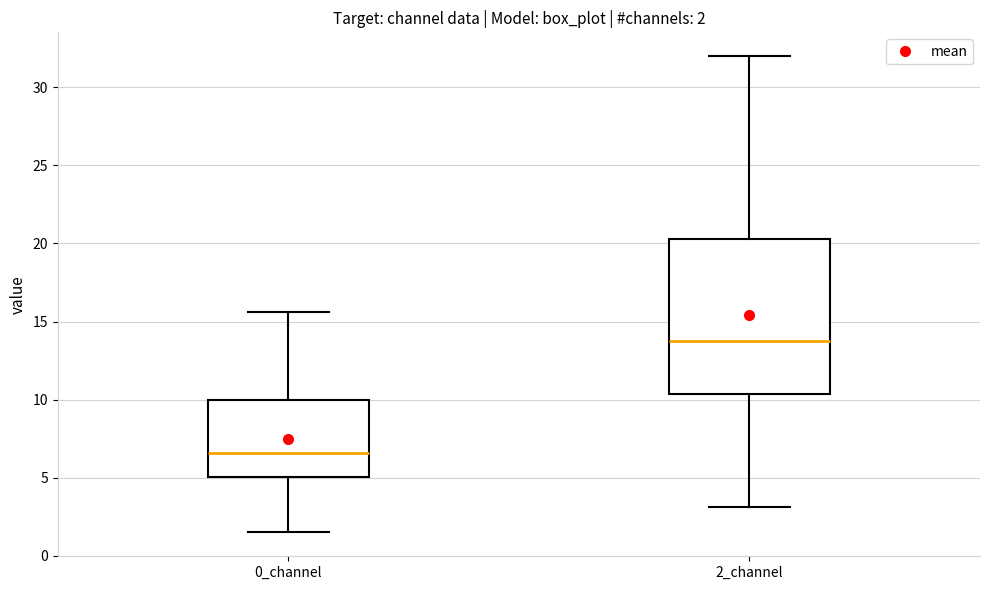

Which box is the tallest, from its lower edge to its upper edge?

2_channel